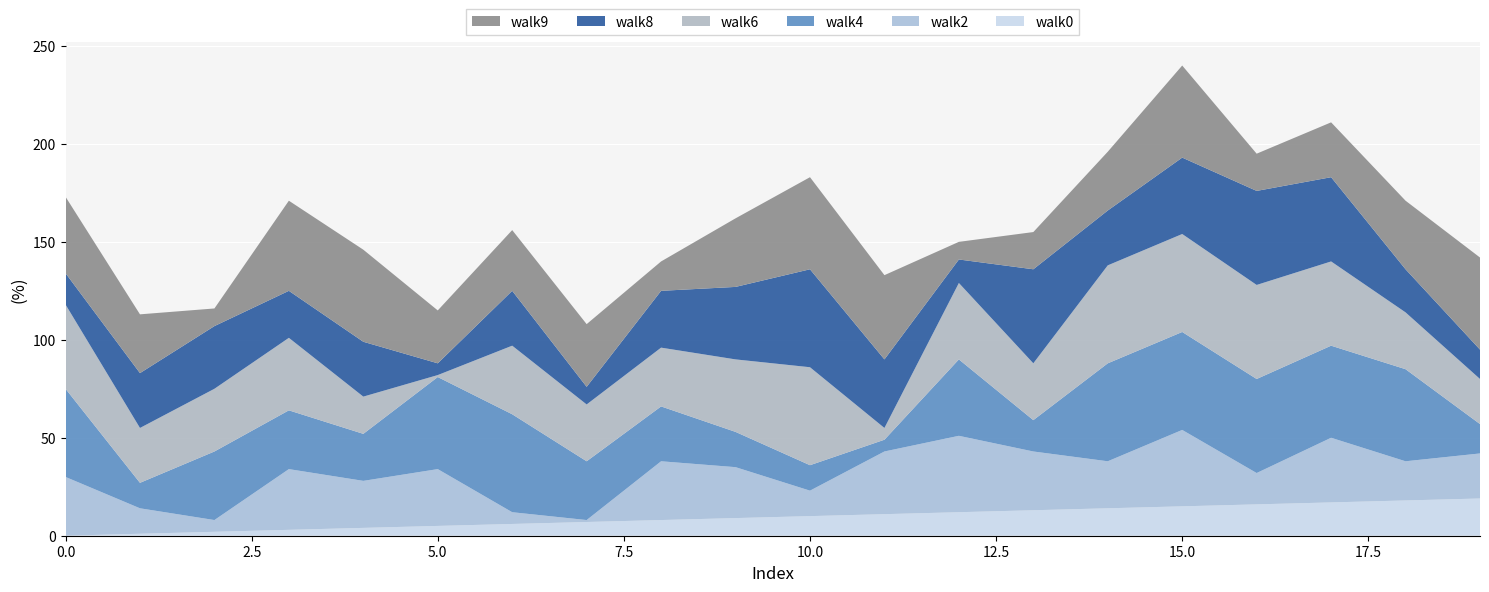

Reading right to left, list all the values displayed in this chart.

walk0: 19	18	17	16	15	14	13	12	11	10	9	8	7	6	5	4	3	2	1	0
walk2: 23	20	33	16	39	24	30	39	32	13	26	30	1	6	29	24	31	6	13	30
walk4: 15	47	47	48	50	50	16	39	6	13	18	28	30	50	47	24	30	35	13	45
walk6: 23	29	43	48	50	50	29	39	6	50	37	30	29	35	1	19	37	32	28	43
walk8: 15	22	43	48	39	28	48	12	35	50	37	29	9	28	6	28	24	32	28	16
walk9: 47	35	28	19	47	30	19	9	43	47	35	15	32	31	27	47	46	9	30	39